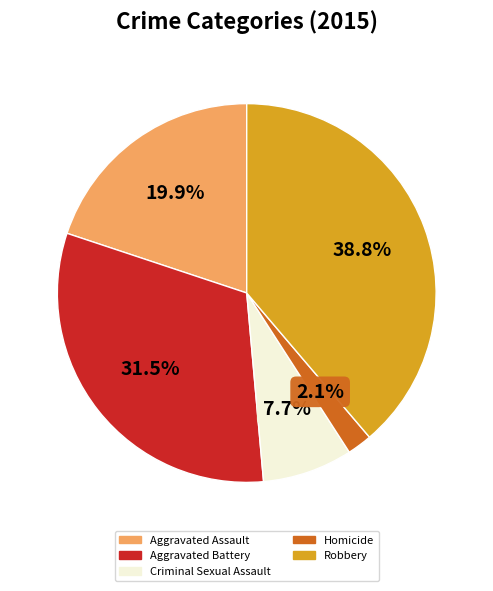

To the nearest percent, what percentage of the pie is Robbery?

39%